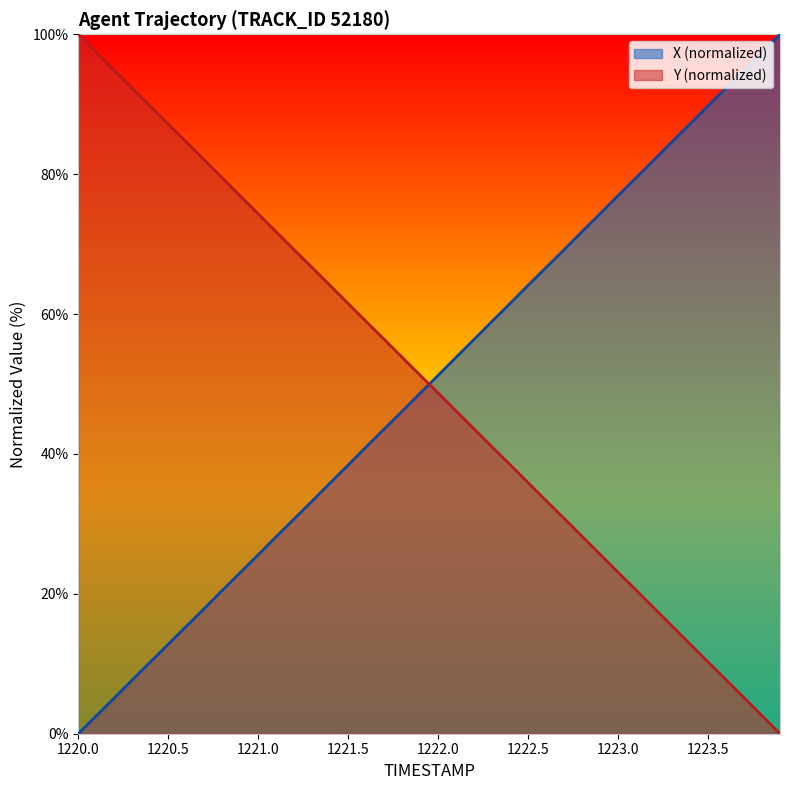

Reading left to right, list all the values displayed in this chart.

X: 1220.0=0.0	1220.1=2.6	1220.2=5.1	1220.3=7.7	1220.4=10.2	1220.5=12.8	1220.6=15.3	1220.7=17.9	1220.8=20.5	1220.9=23.0	1221.0=25.6	1221.1=28.2	1221.2=30.7	1221.3=33.3	1221.4=35.9	1221.5=38.4	1221.6=41.0	1221.7=43.5	1221.8=46.1	1221.9=48.7	1222.0=51.2	1222.1=53.8	1222.2=56.4	1222.3=59.0	1222.4=61.5	1222.5=64.1	1222.6=66.7	1222.7=69.2	1222.8=71.8	1222.9=74.3	1223.0=76.9	1223.1=79.5	1223.2=82.0	1223.3=84.6	1223.4=87.2	1223.5=89.8	1223.6=92.3	1223.7=94.9	1223.8=97.4	1223.9=100.0
Y: 1220.0=100.0	1220.1=97.4	1220.2=94.9	1220.3=92.3	1220.4=89.7	1220.5=87.1	1220.6=84.6	1220.7=82.0	1220.8=79.5	1220.9=76.9	1221.0=74.3	1221.1=71.8	1221.2=69.2	1221.3=66.6	1221.4=64.1	1221.5=61.5	1221.6=58.9	1221.7=56.4	1221.8=53.8	1221.9=51.3	1222.0=48.7	1222.1=46.1	1222.2=43.6	1222.3=41.0	1222.4=38.5	1222.5=35.9	1222.6=33.3	1222.7=30.8	1222.8=28.2	1222.9=25.6	1223.0=23.1	1223.1=20.5	1223.2=18.0	1223.3=15.4	1223.4=12.8	1223.5=10.3	1223.6=7.7	1223.7=5.1	1223.8=2.6	1223.9=0.0